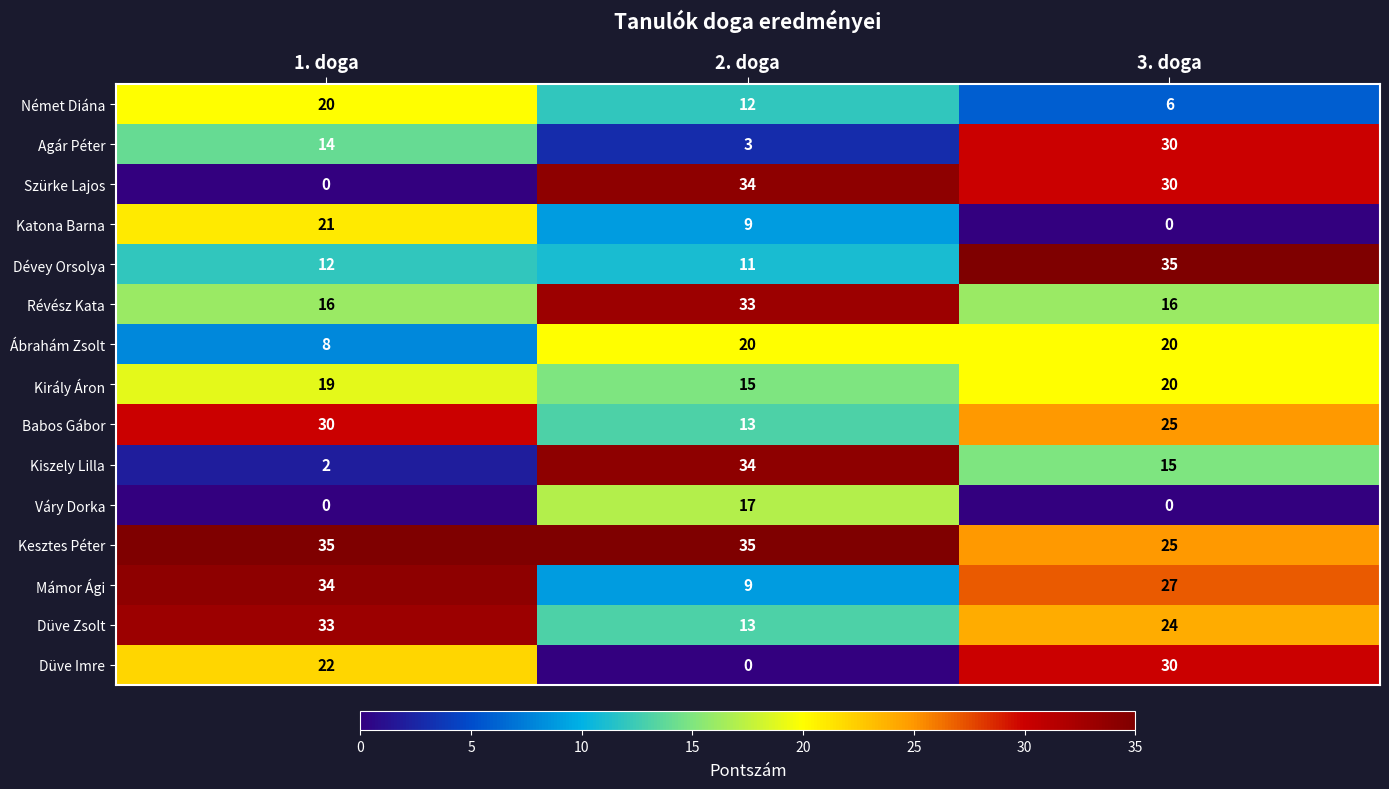

At which label does Német Diána first exceed 12?

1. doga